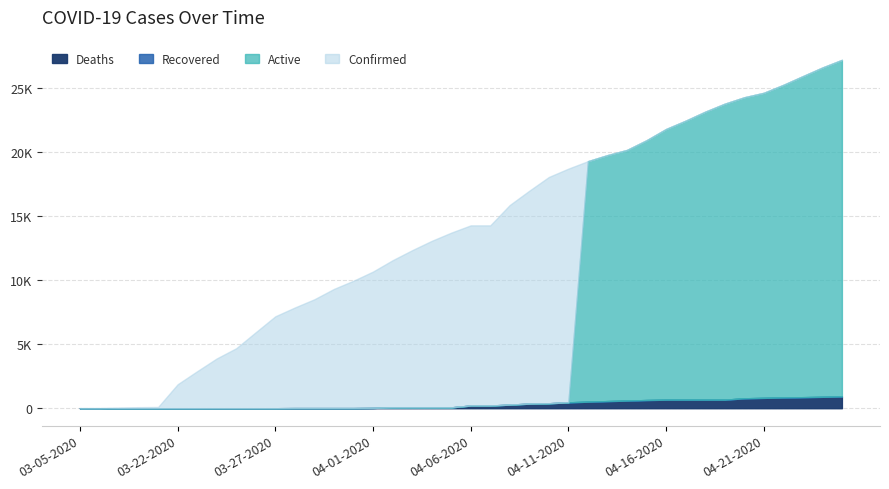

Which series changed the most between 03-22-2020 and 03-31-2020?

Confirmed